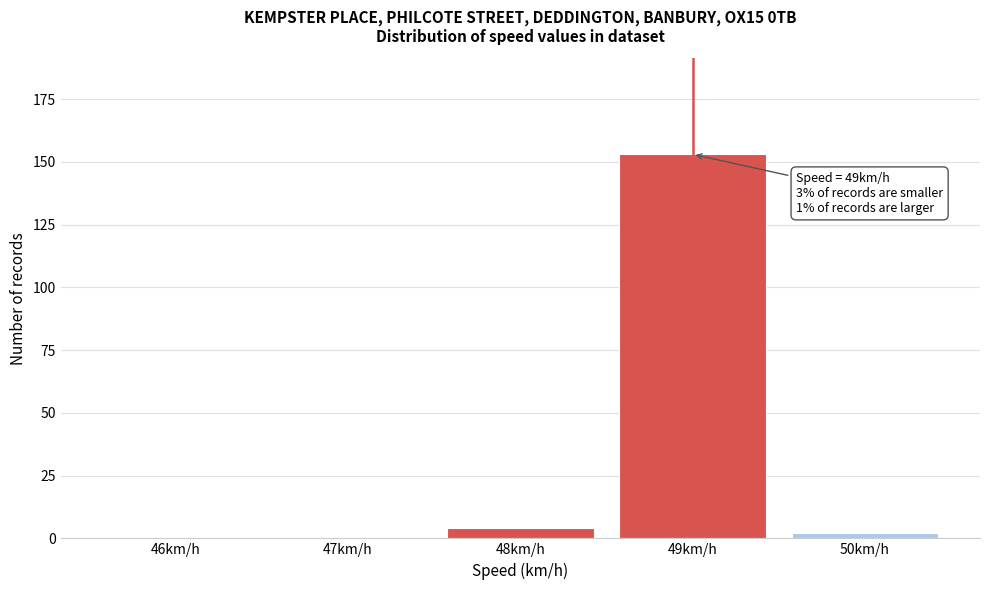

Reading left to right, extract all data points from this chart.

46km/h=0	47km/h=0	48km/h=4	49km/h=153	50km/h=2